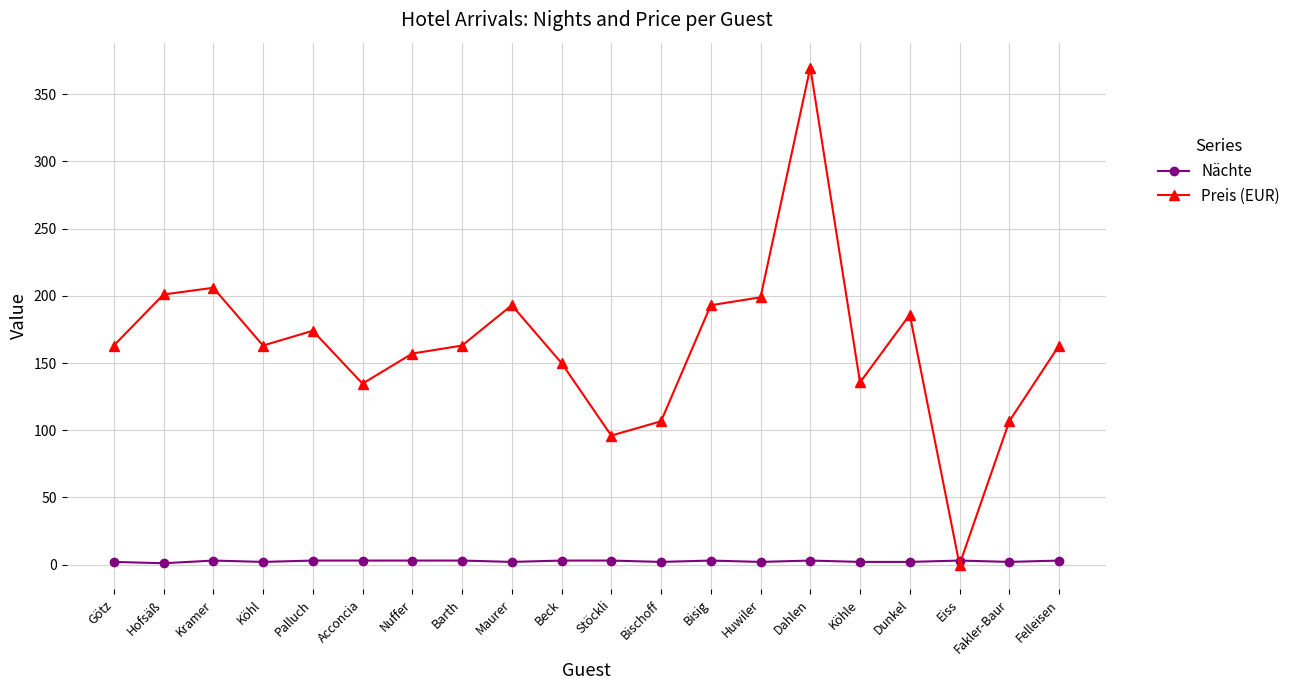

What is the value of the Nächte point at the 6th from the left?

3.0